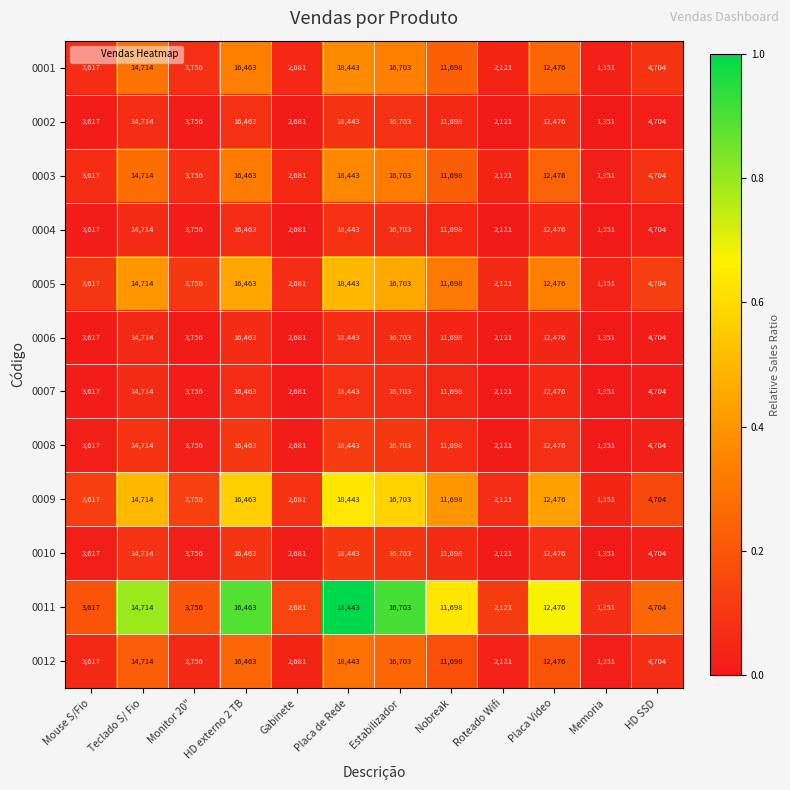

Is the value of 0012 at HD SSD greater than the value of 0009 at Monitor 20"?

Yes